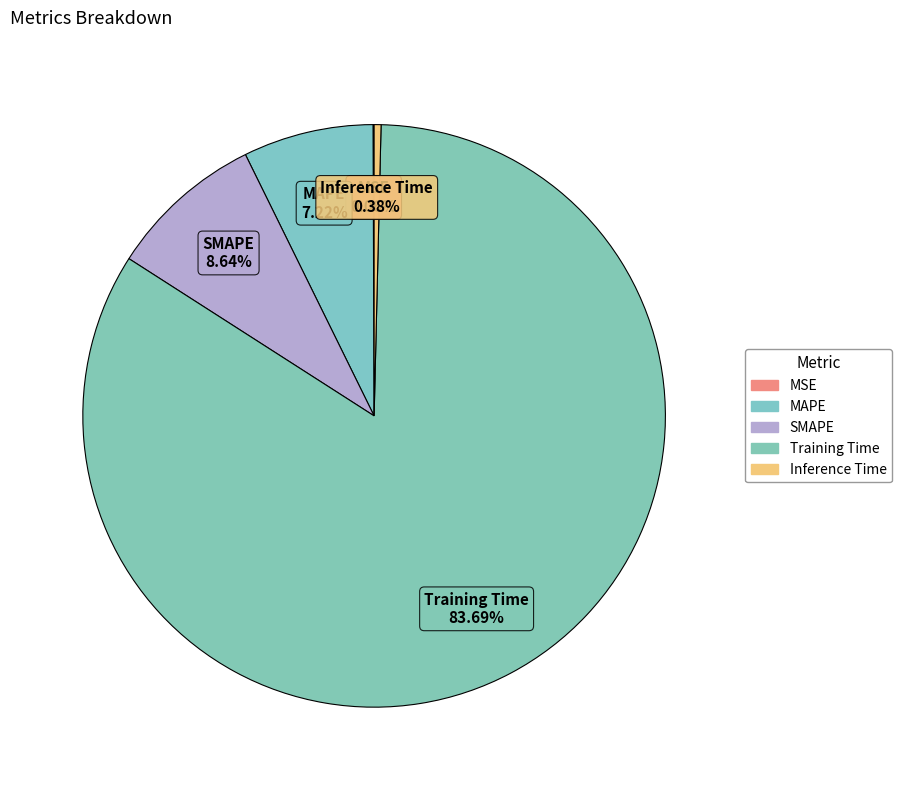

Which category has the biggest portion of the pie?

Training Time